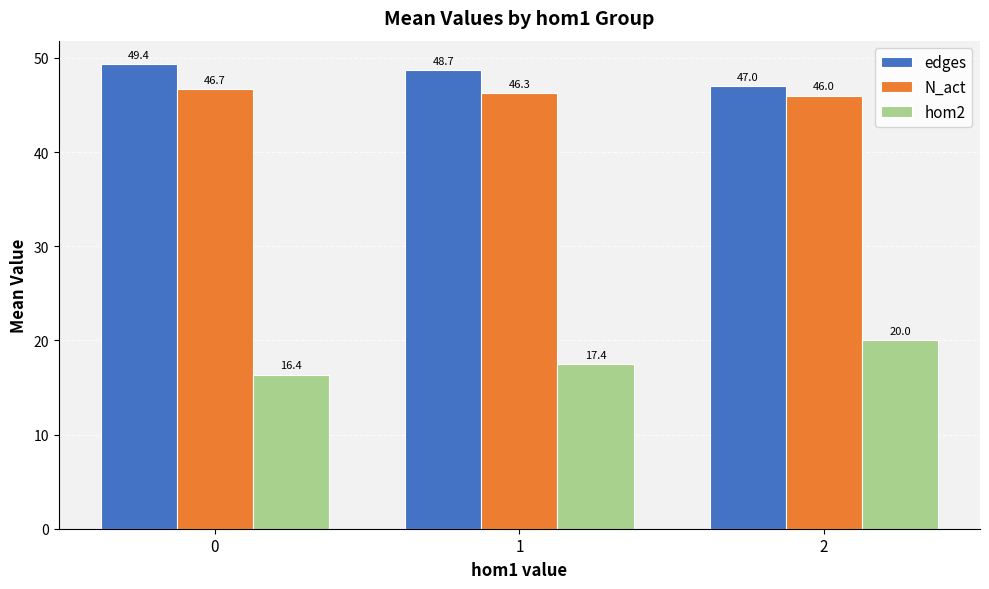

At which label is edges closest to 48?

1